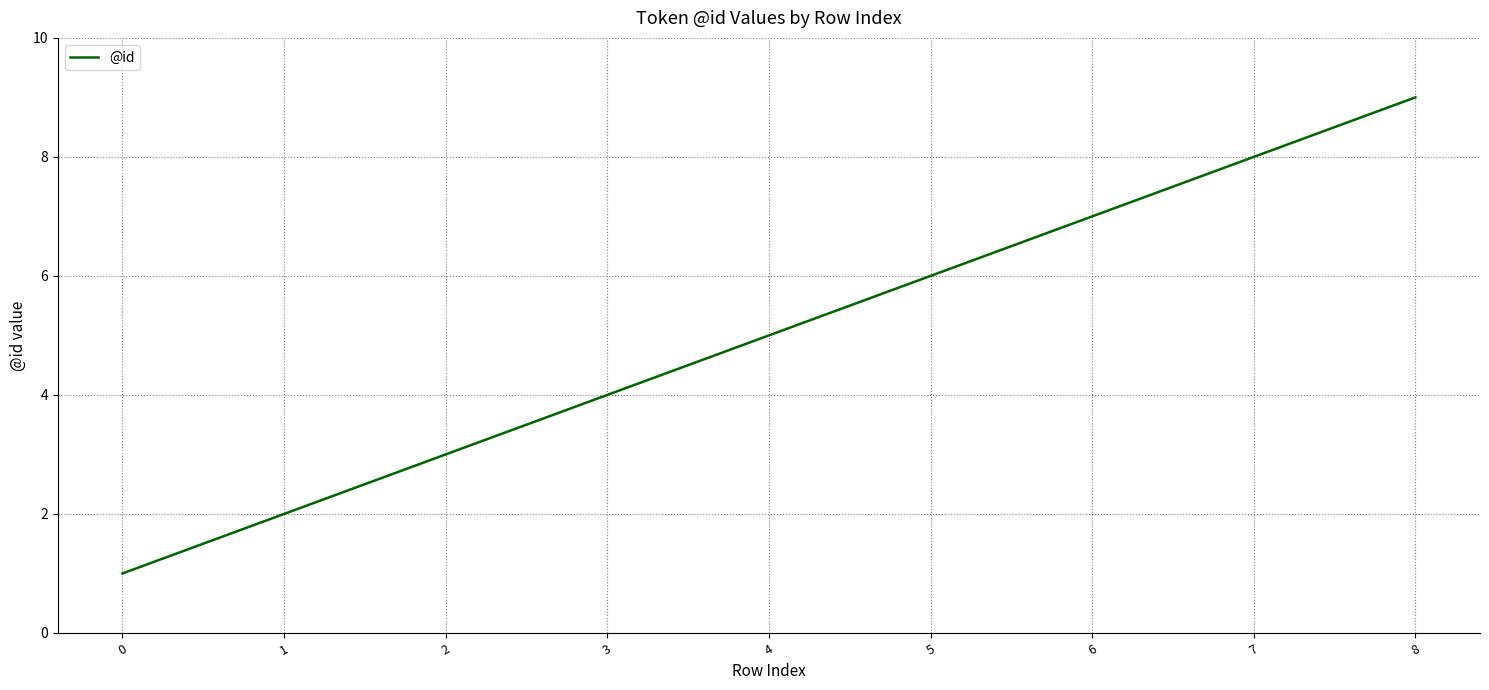

What is the maximum value shown in the chart?

9